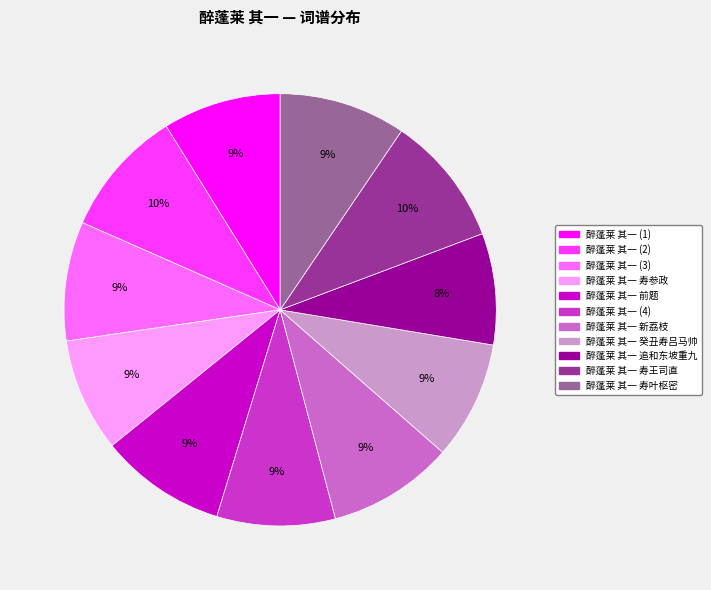

Is there a majority slice in this chart?

No